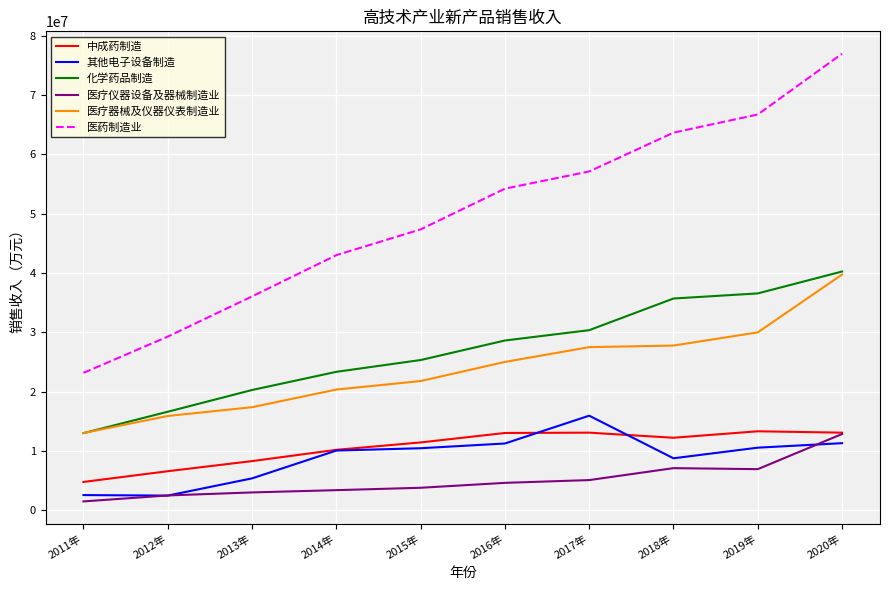

What is the spread (max minus min) of values at 2016年?

49599258.7